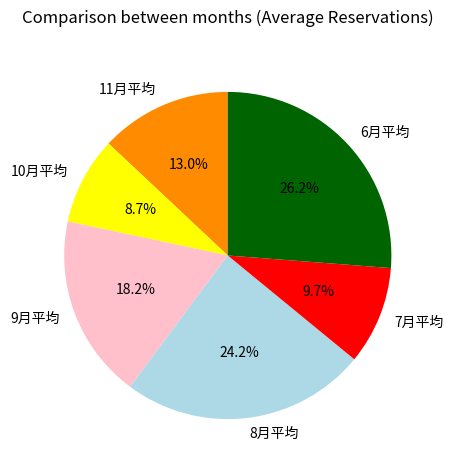

Rank the categories by value from lowest to highest.

10月平均, 7月平均, 11月平均, 9月平均, 8月平均, 6月平均